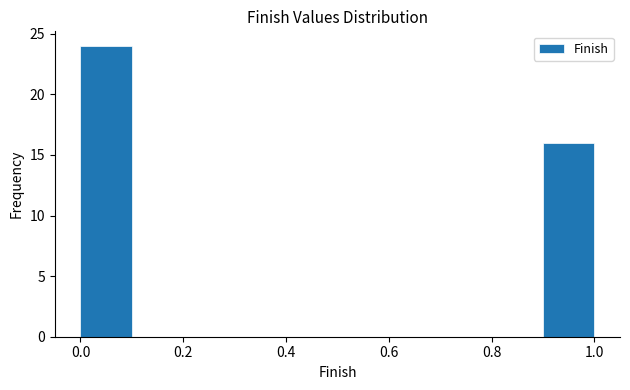

What is the height of the bar covering 0.9 to 1.0 on the x-axis? The values are not printed on the chart, so give them approximately, as read against the axis.

16